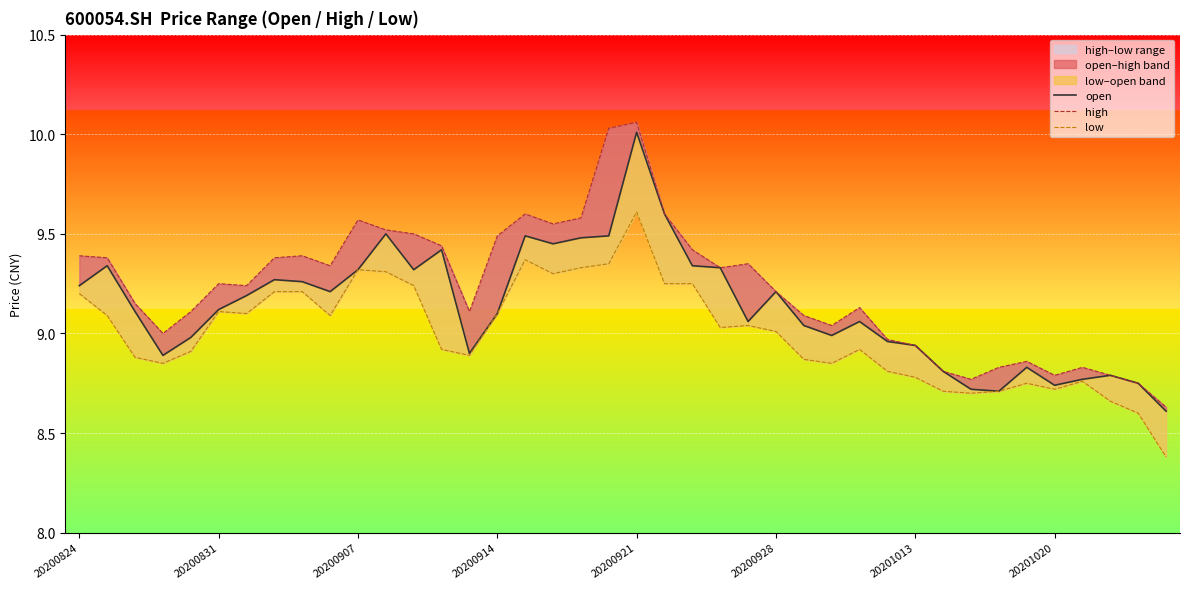

True or false: high and low intersect in this chart.

False